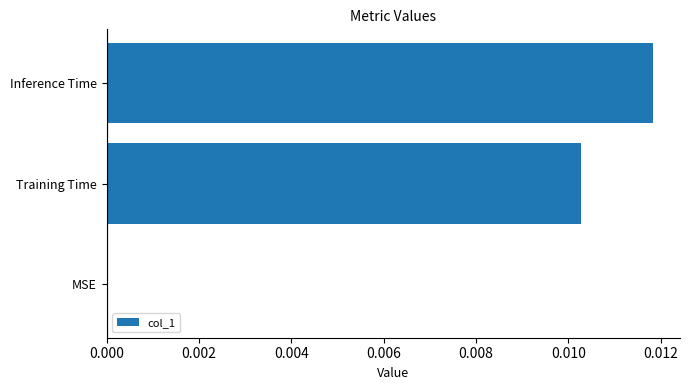

At which category does the chart reach its peak across all series?

Inference Time